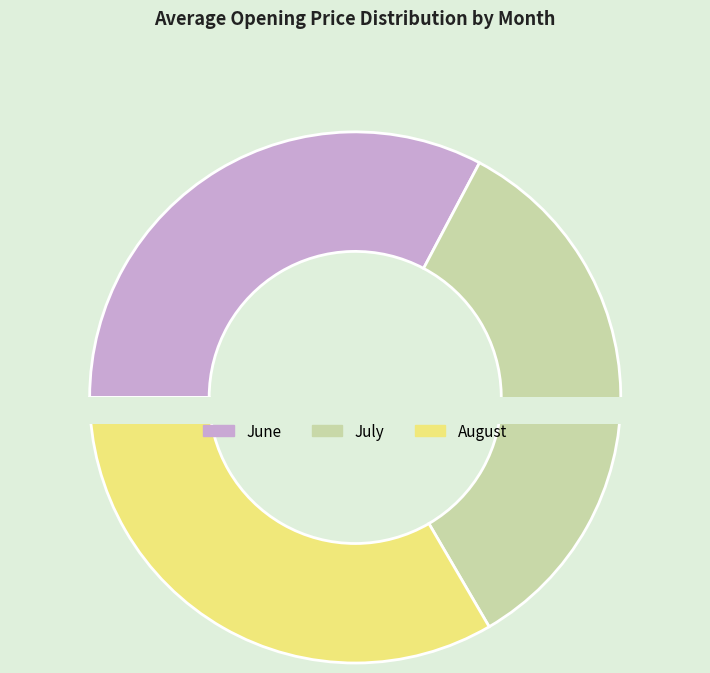

Does 11 represent more than half of the total?

No